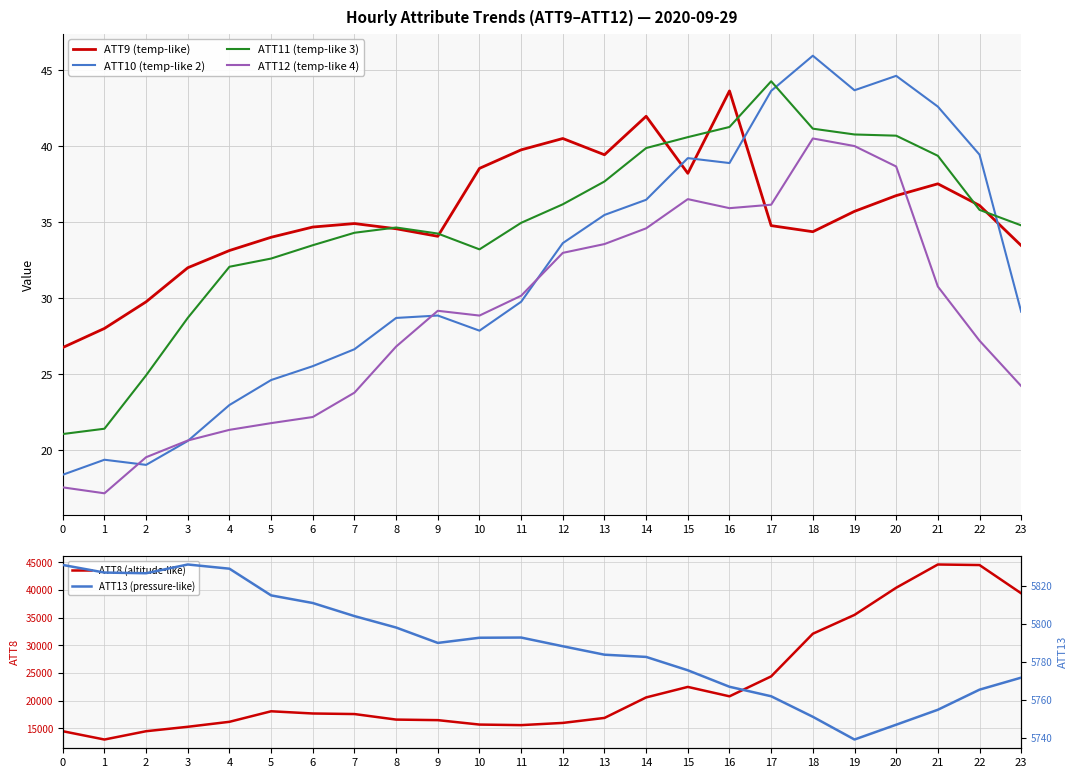

What is the difference between the ATT11 (temp-like 3) values at 19 and 11?

5.8